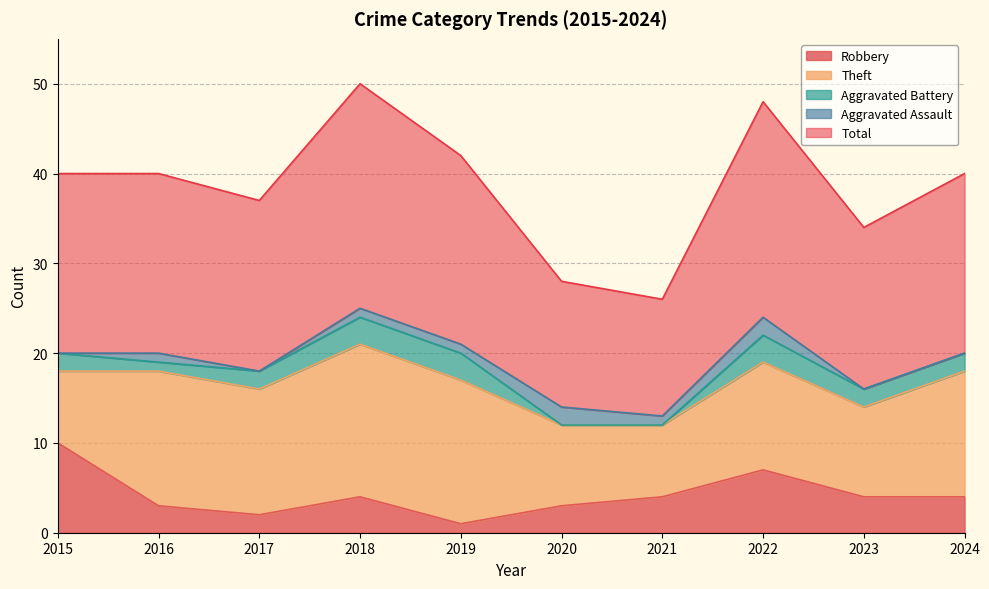

What is the difference between the maximum and minimum values in the Total series?

12